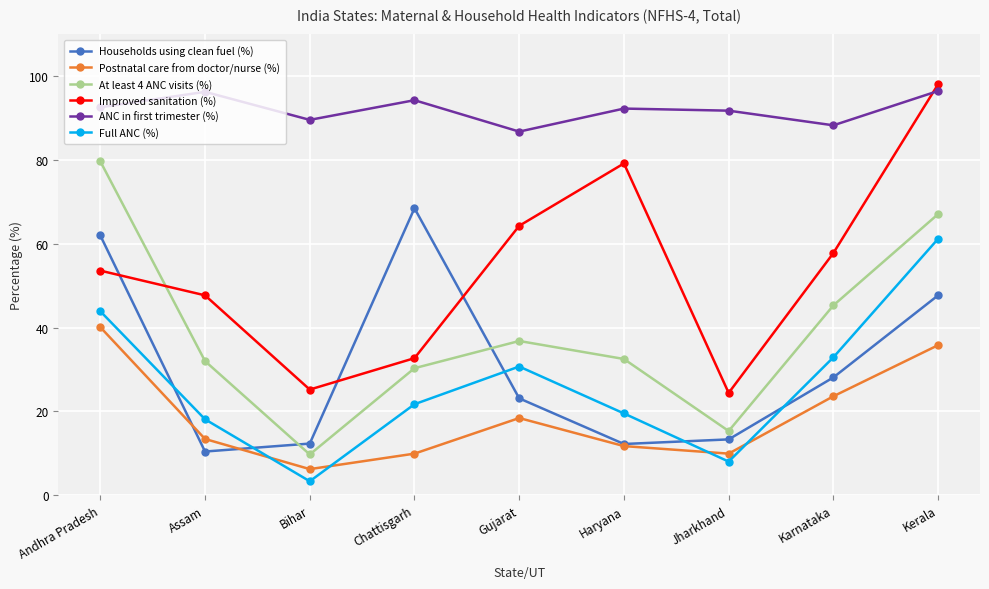

At which label is At least 4 ANC visits (%) closest to 44?

Karnataka